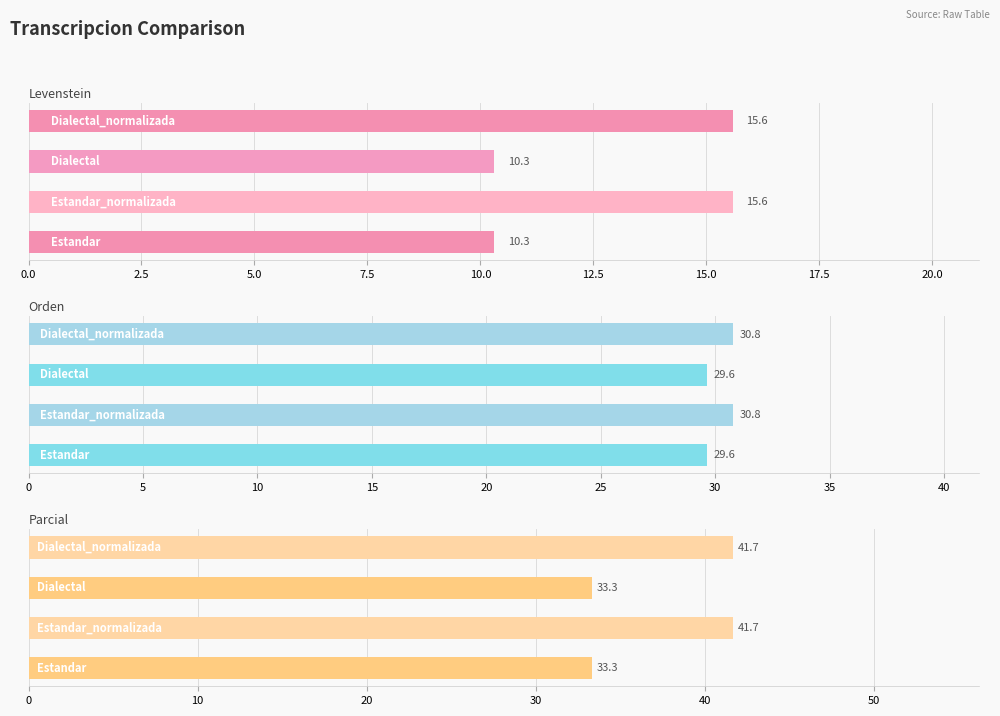

Which series has the largest range (max minus min)?

Parcial